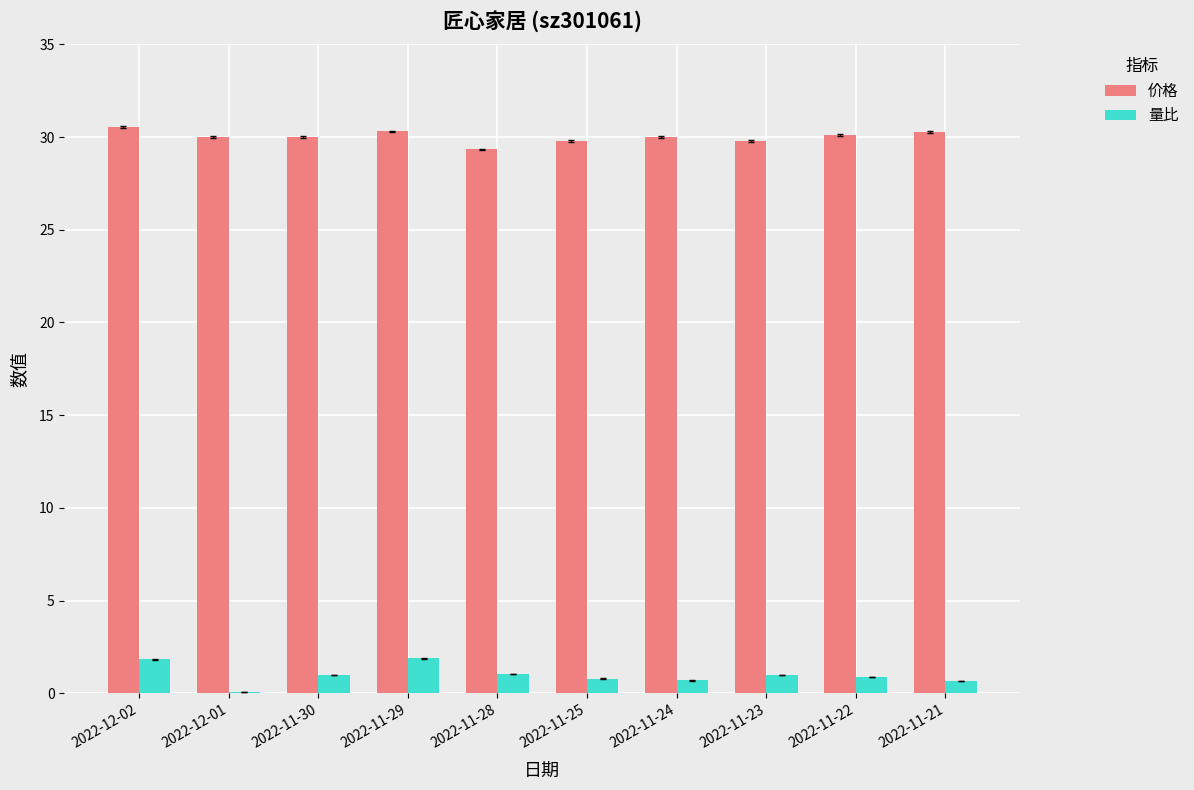

What is the maximum value shown in the chart?

30.6